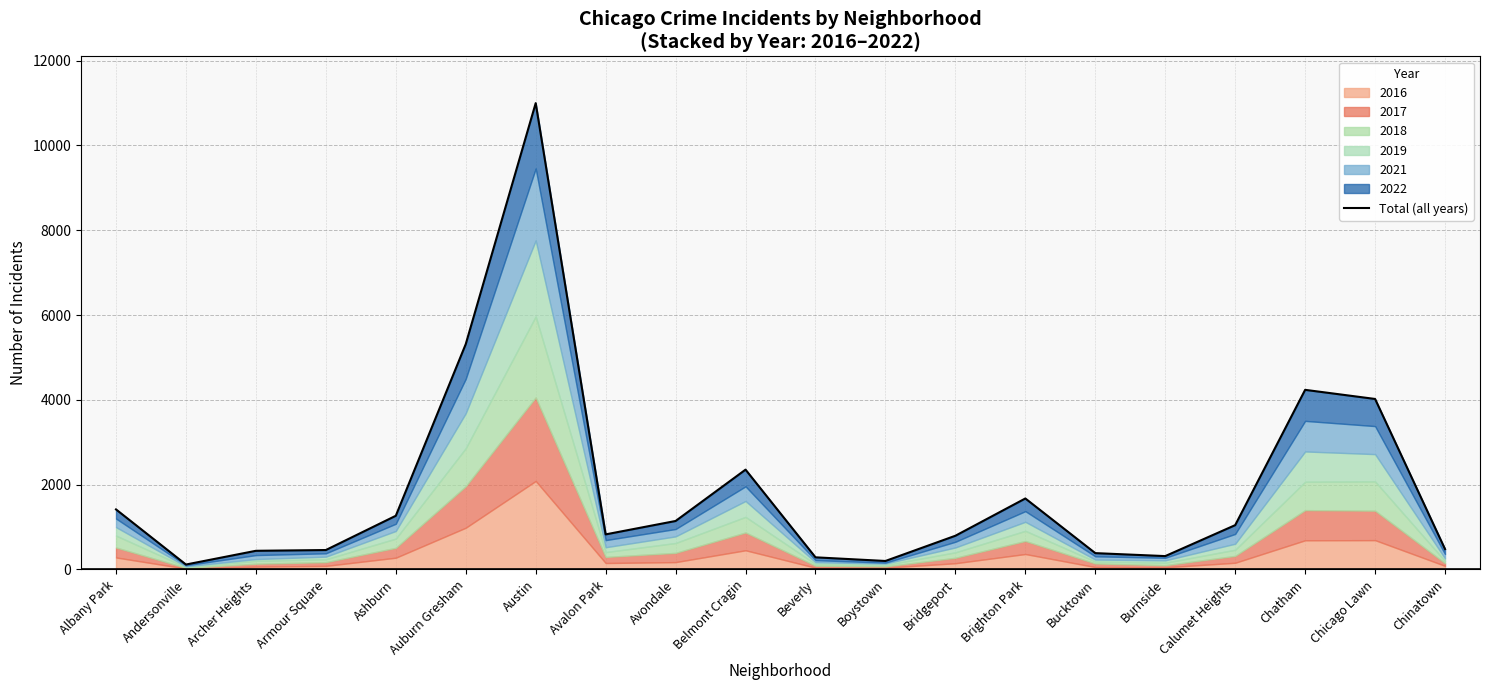

List the labels in order of value, largest first.

Austin, Auburn Gresham, Chatham, Chicago Lawn, Belmont Cragin, Brighton Park, Albany Park, Ashburn, Avondale, Calumet Heights, Avalon Park, Bridgeport, Chinatown, Armour Square, Archer Heights, Bucktown, Burnside, Beverly, Boystown, Andersonville